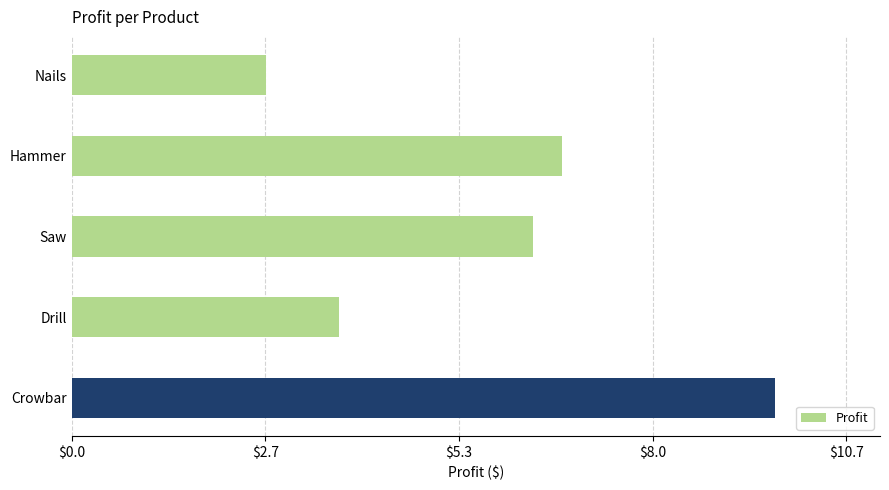

List the labels in order of value, smallest first.

Nails, Drill, Saw, Hammer, Crowbar